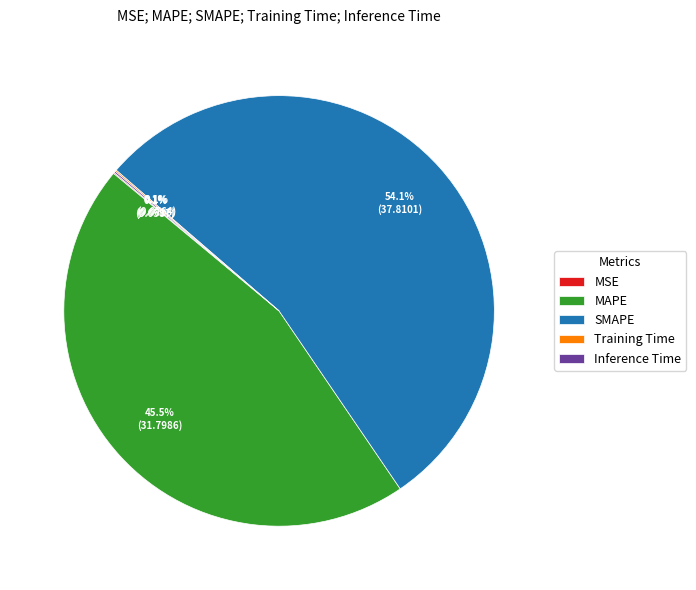

Which slice is the largest?

SMAPE